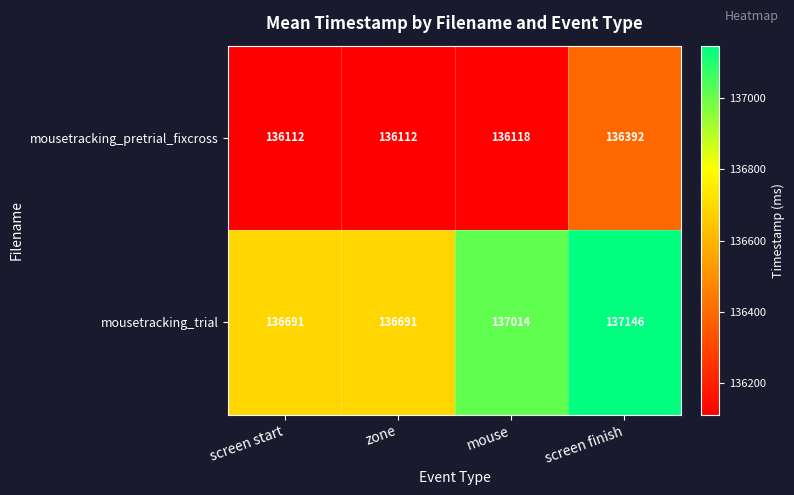

Where is mousetracking_pretrial_fixcross nearest to the value 136252?

mouse